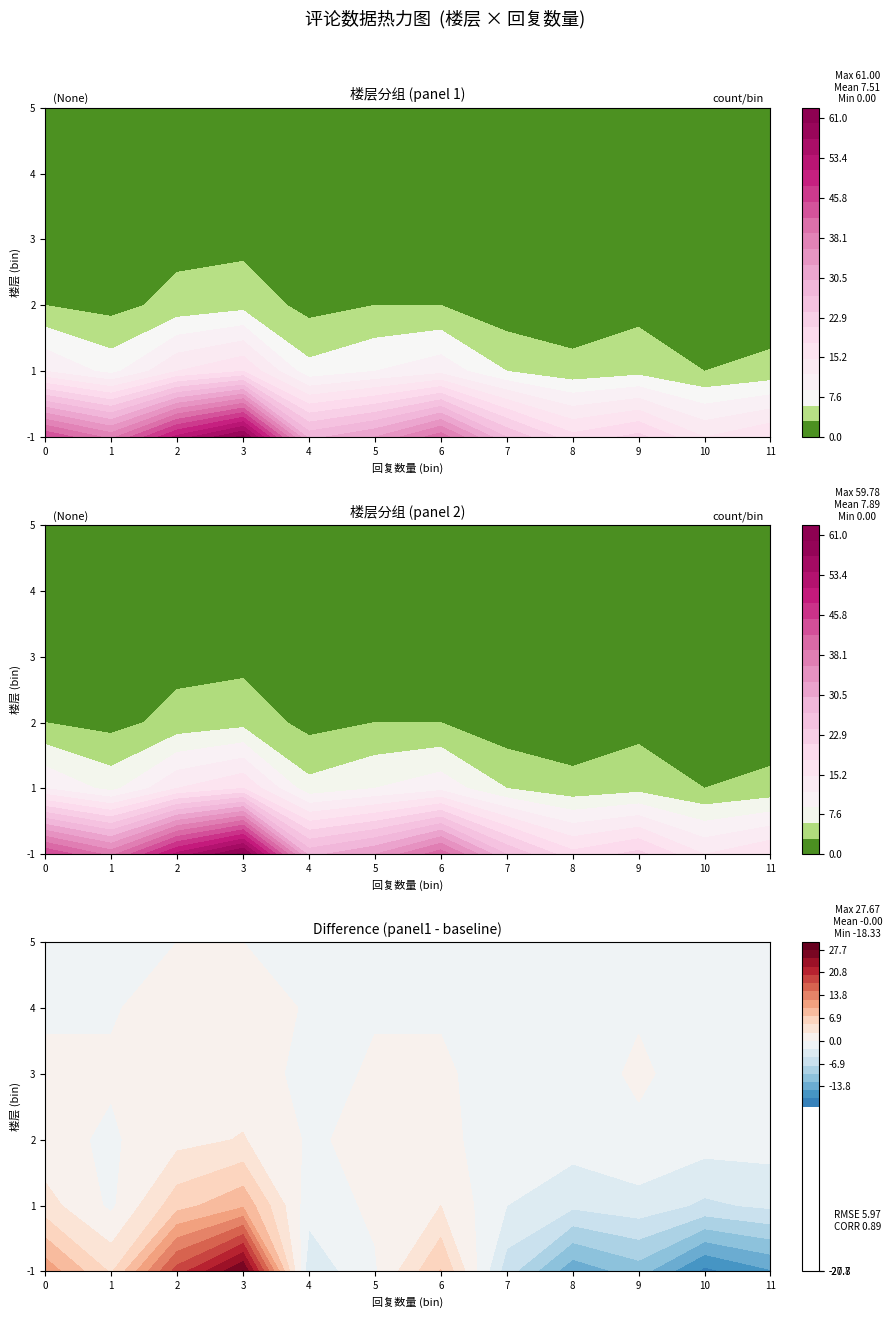

Reading right to left, what are all the values shown in this chart?

0: 0	0	1	3	12	45
1: 0	0	1	2	8	38
2: 0	1	2	4	15	52
3: 0	1	2	5	18	61
4: 0	0	0	2	7	29
5: 0	0	1	3	9	33
6: 0	0	1	3	11	41
7: 0	0	0	1	6	27
8: 0	0	0	1	4	19
9: 0	0	1	2	5	22
10: 0	0	0	1	3	15
11: 0	0	0	1	4	18